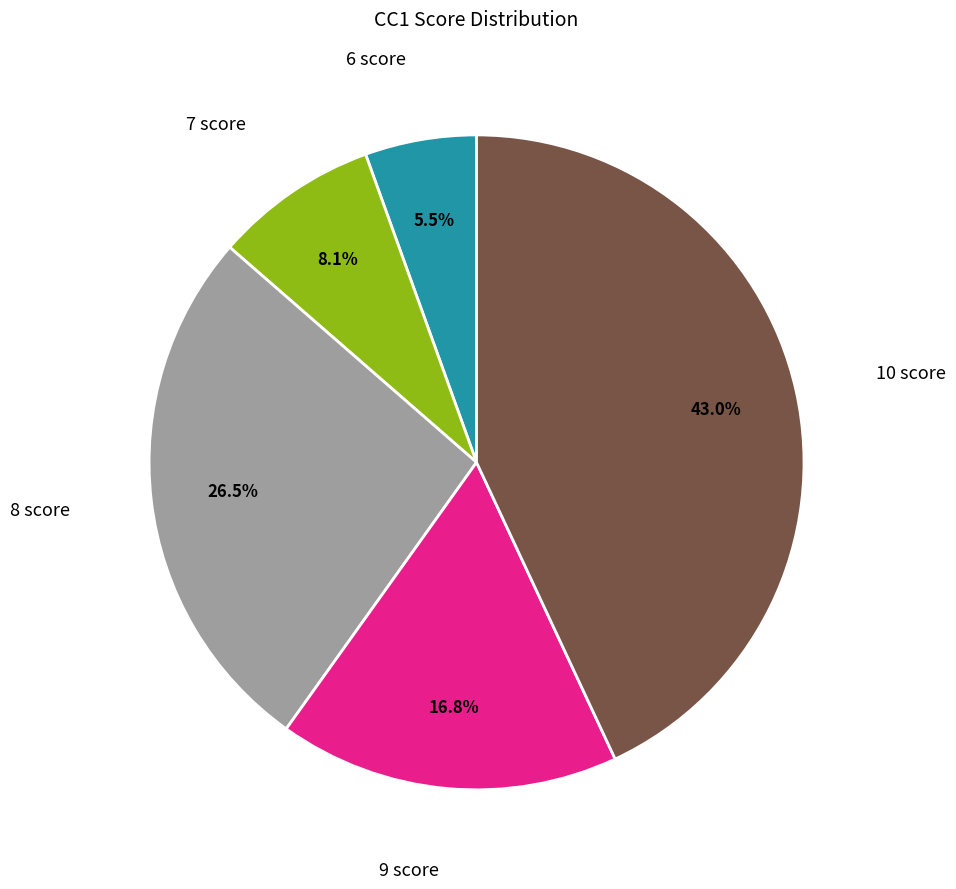

How many segments does this pie chart have?

5